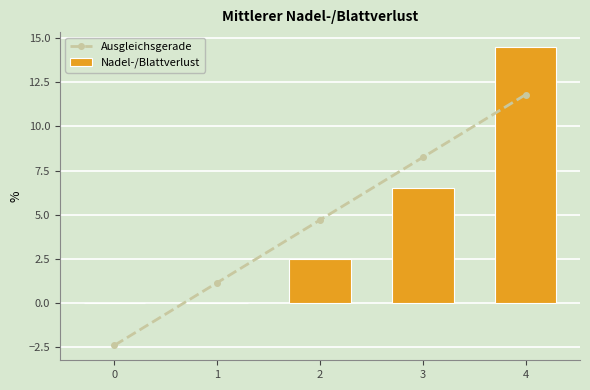

What is the minimum value for Ausgleichsgerade?

-2.4